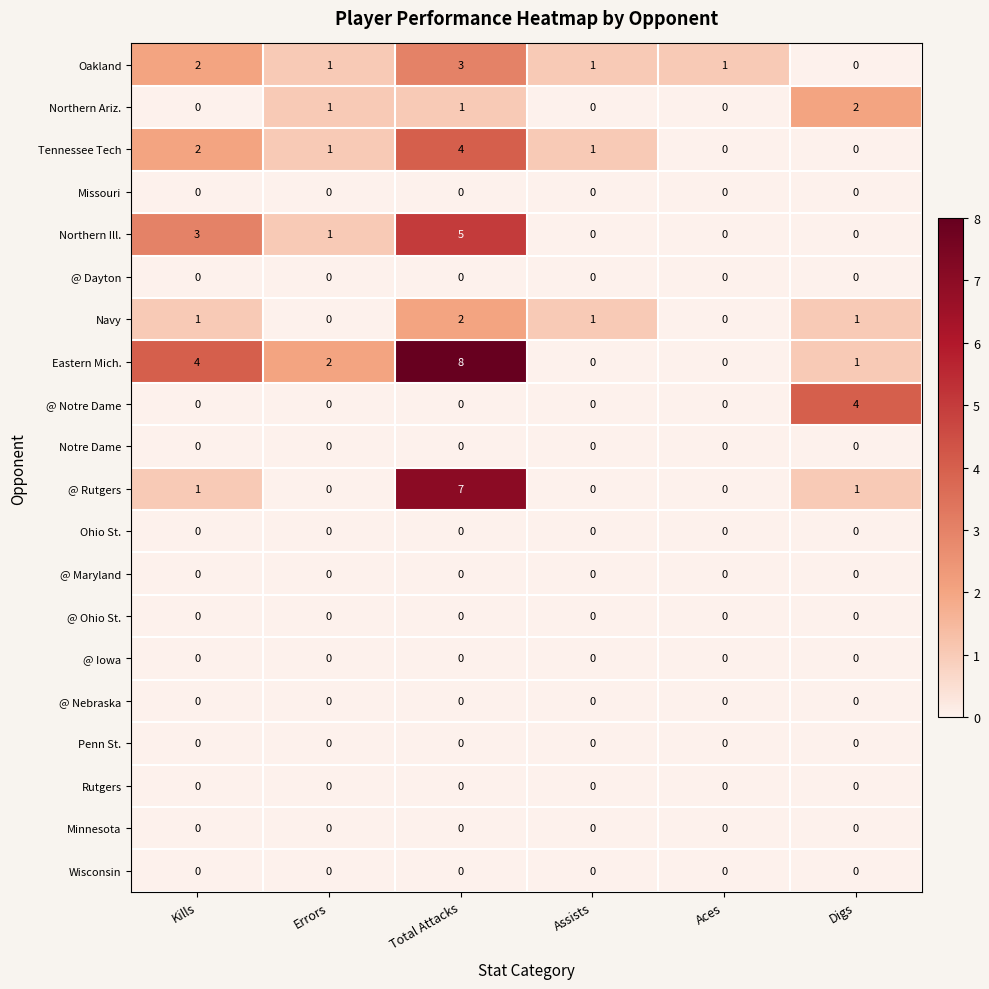

At which label is Tennessee Tech closest to 2?

Kills